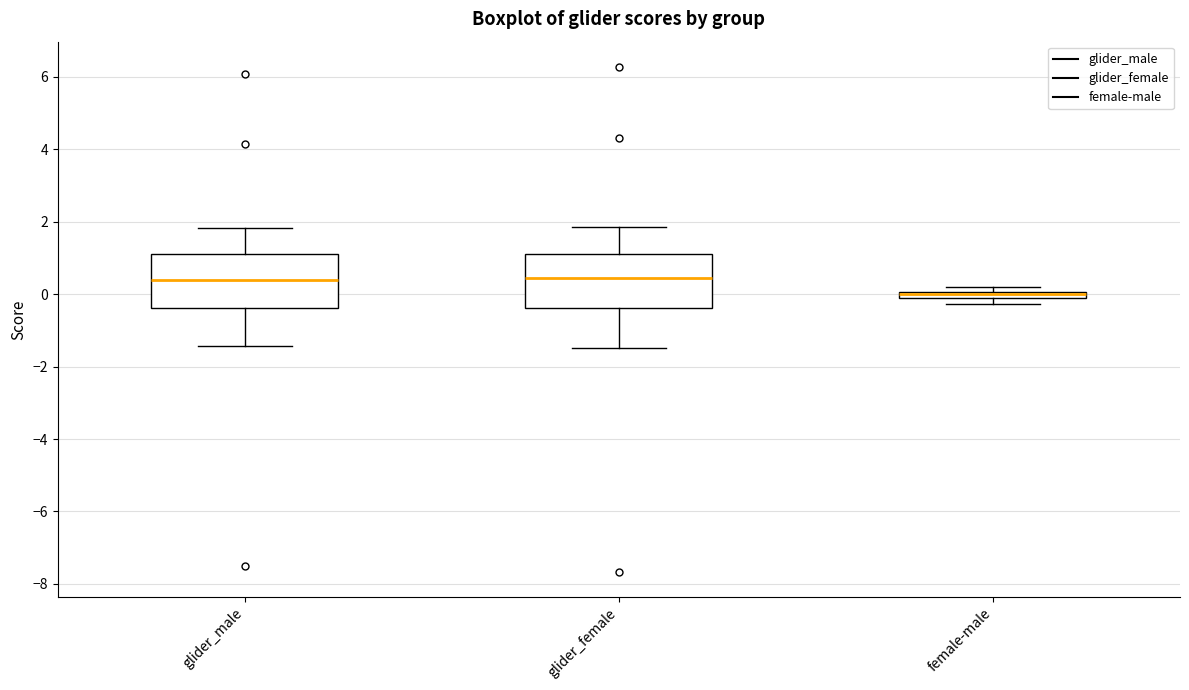

Where does the median line of the box for glider_female sit on the y-axis? The values are not printed on the chart, so give them approximately, as read against the axis.

0.4